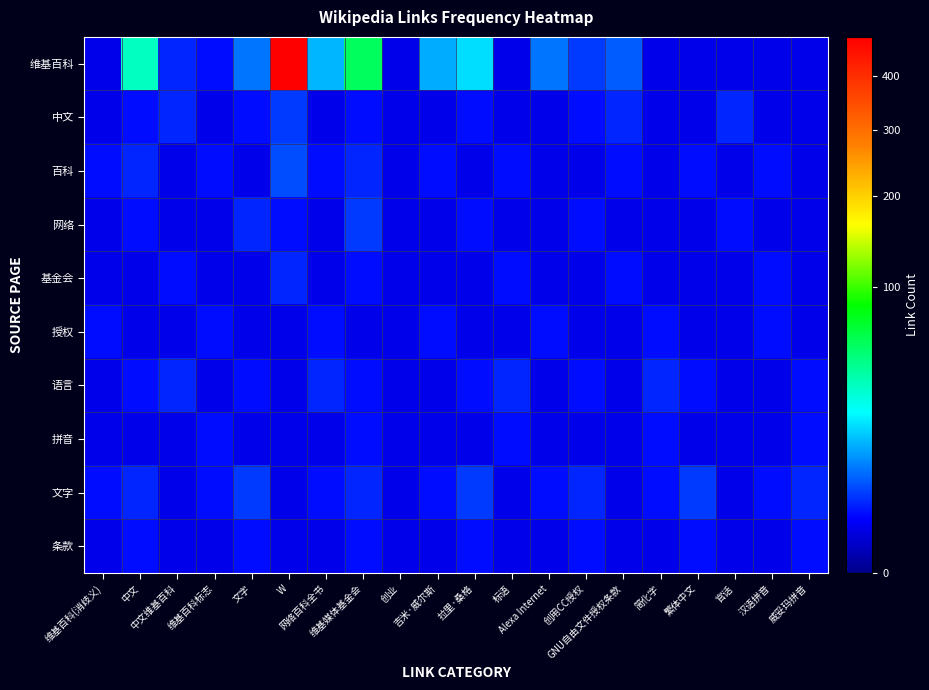

List the series in order of their peak value, highest first.

维基百科, 百科, 中文, 网络, 文字, 基金会, 语言, 授权, 拼音, 条款